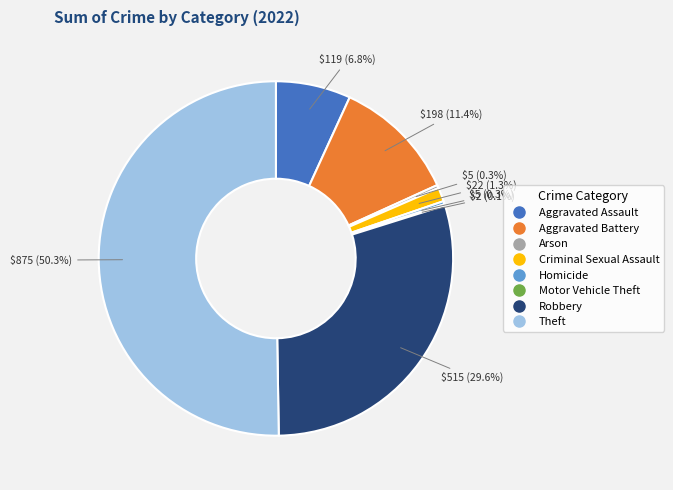

Do Criminal Sexual Assault and Theft together represent more than half of the pie?

Yes